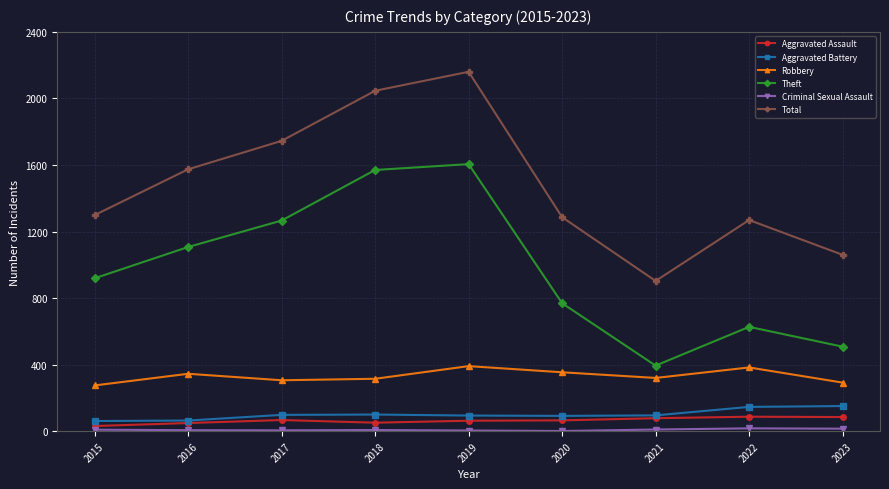

What is the difference between the Robbery values at 2018 and 2020?

39